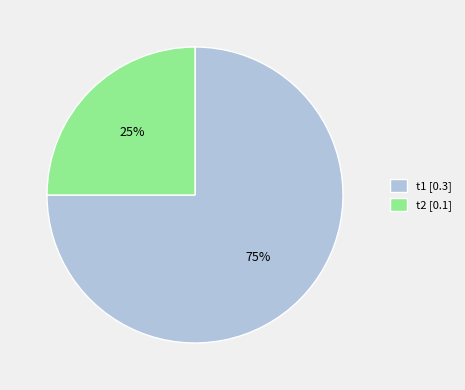

How many slices are in this pie chart?

2